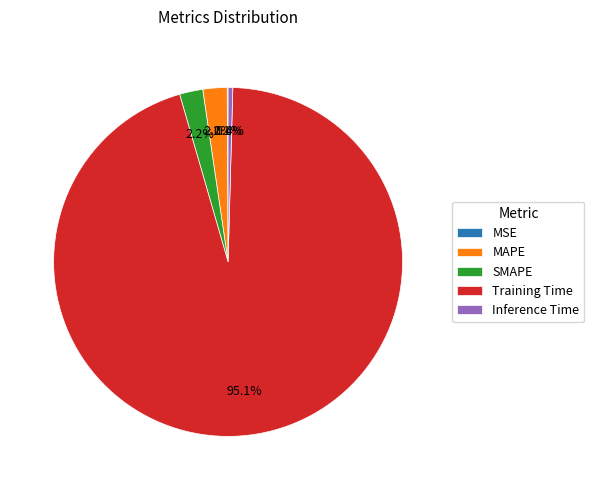

What portion of the pie excludes SMAPE?

97.8%